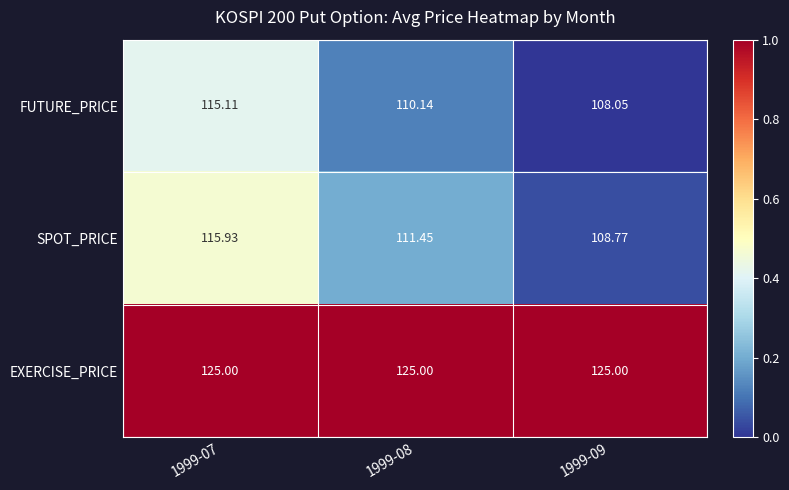

At 1999-09, list the series in order from smallest to largest.

FUTURE_PRICE, SPOT_PRICE, EXERCISE_PRICE